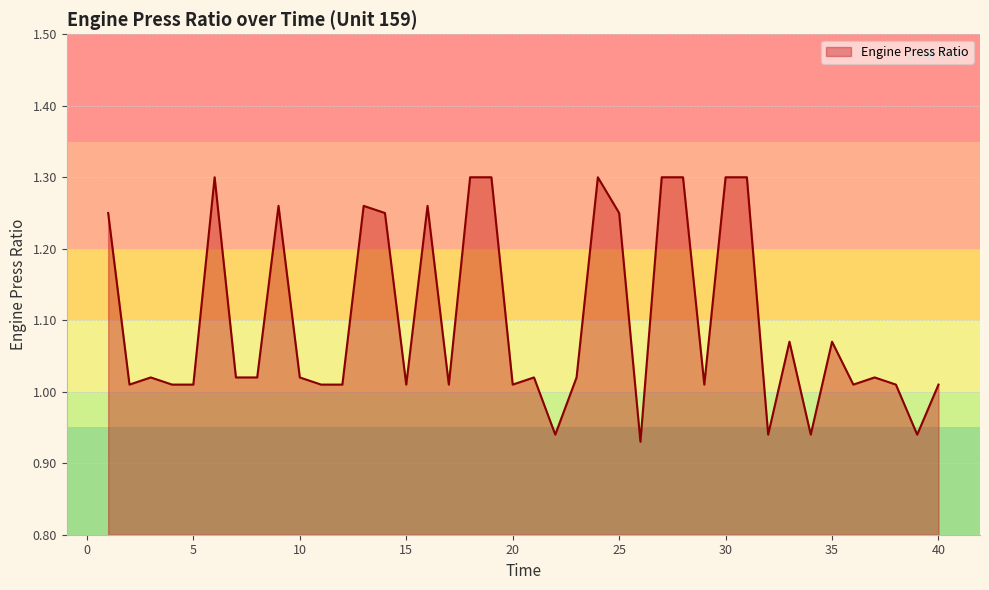

Does the chart display data point markers on the line(s)?

No